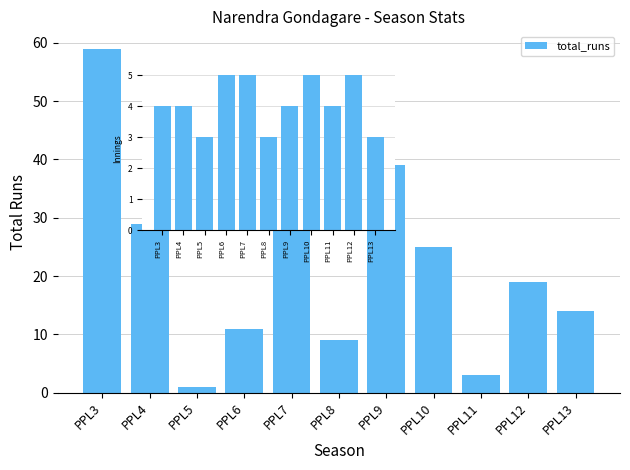

What is the sum of the values at PPL7 and PPL5?

39